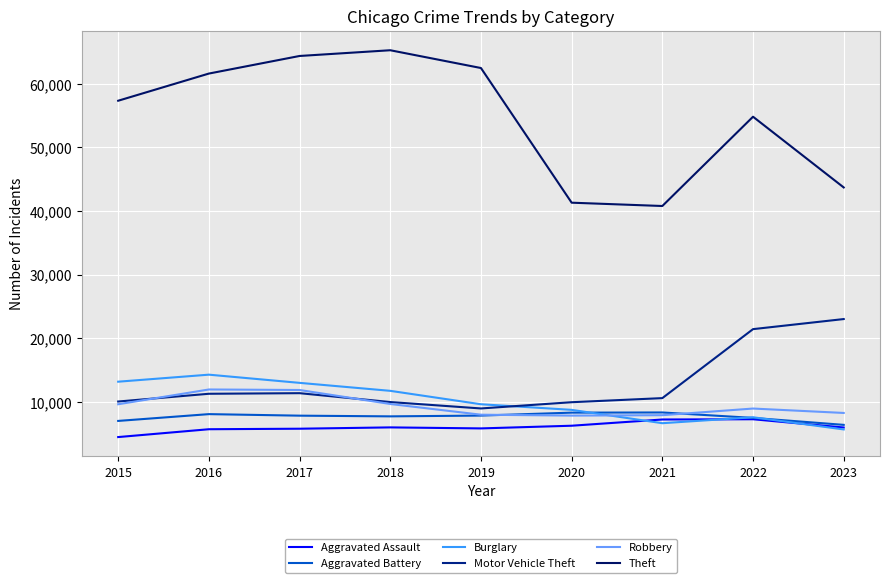

What is the difference between the maximum and minimum values in the Aggravated Battery series?

1949